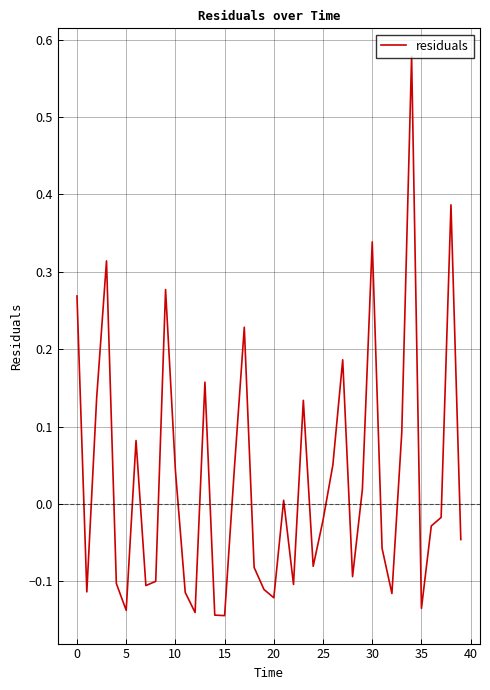

Reading right to left, what are all the values shown in this chart?

-0.0	0.4	-0.0	-0.0	-0.1	0.6	0.1	-0.1	-0.1	0.3	0.0	-0.1	0.2	0.1	-0.0	-0.1	0.1	-0.1	0.0	-0.1	-0.1	-0.1	0.2	0.0	-0.1	-0.1	0.2	-0.1	-0.1	0.0	0.3	-0.1	-0.1	0.1	-0.1	-0.1	0.3	0.1	-0.1	0.3